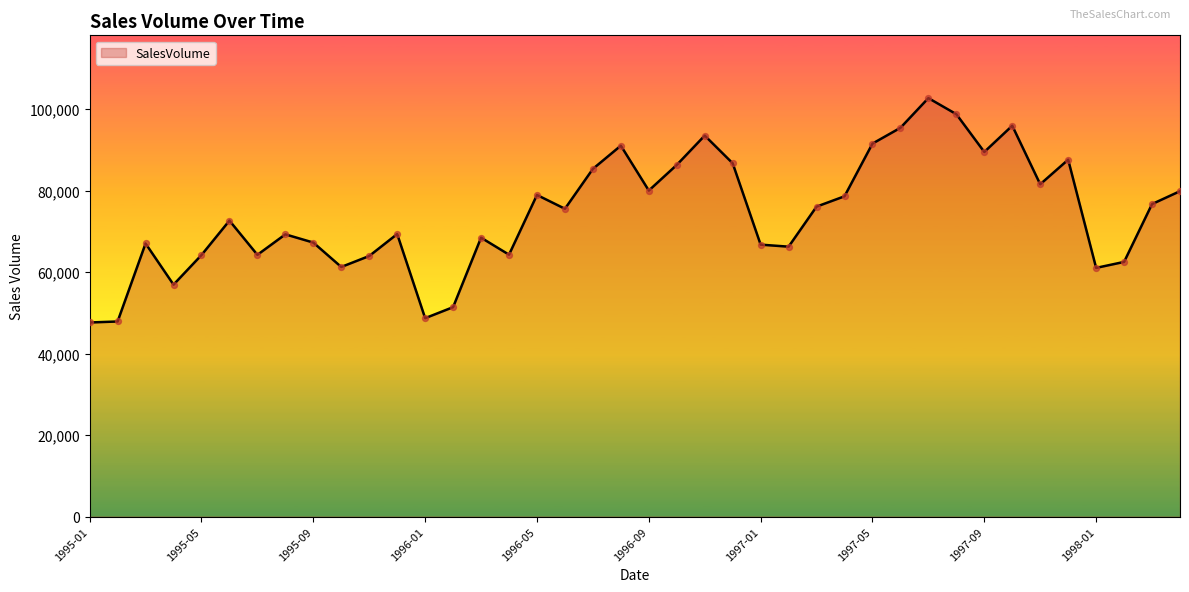

What is the minimum value shown in the chart?

47639